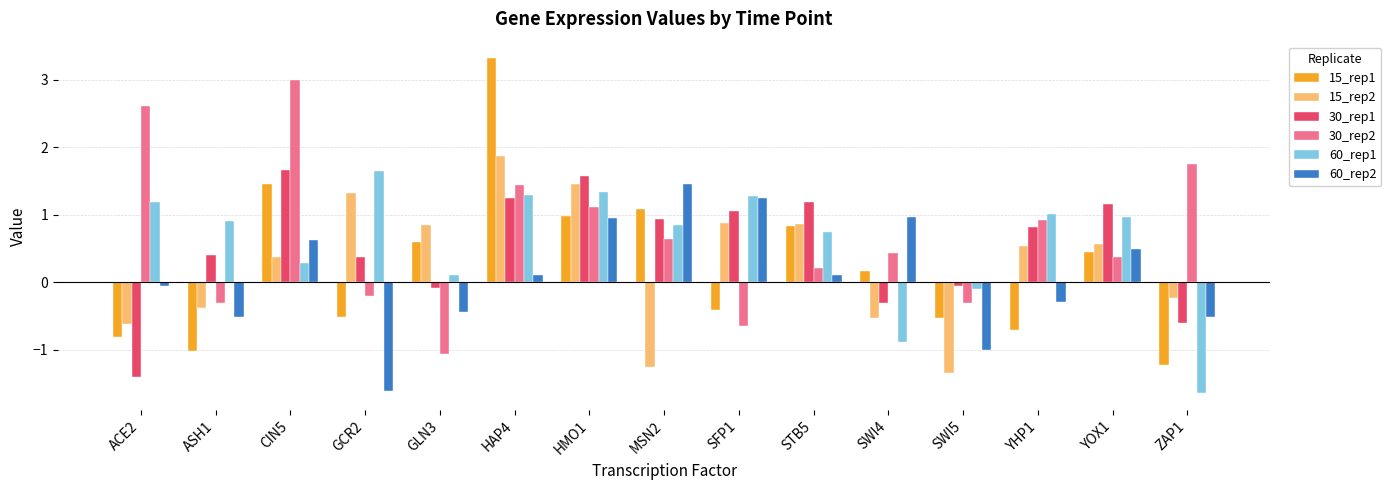

Where does the 15_rep1 series first go above 0?

CIN5